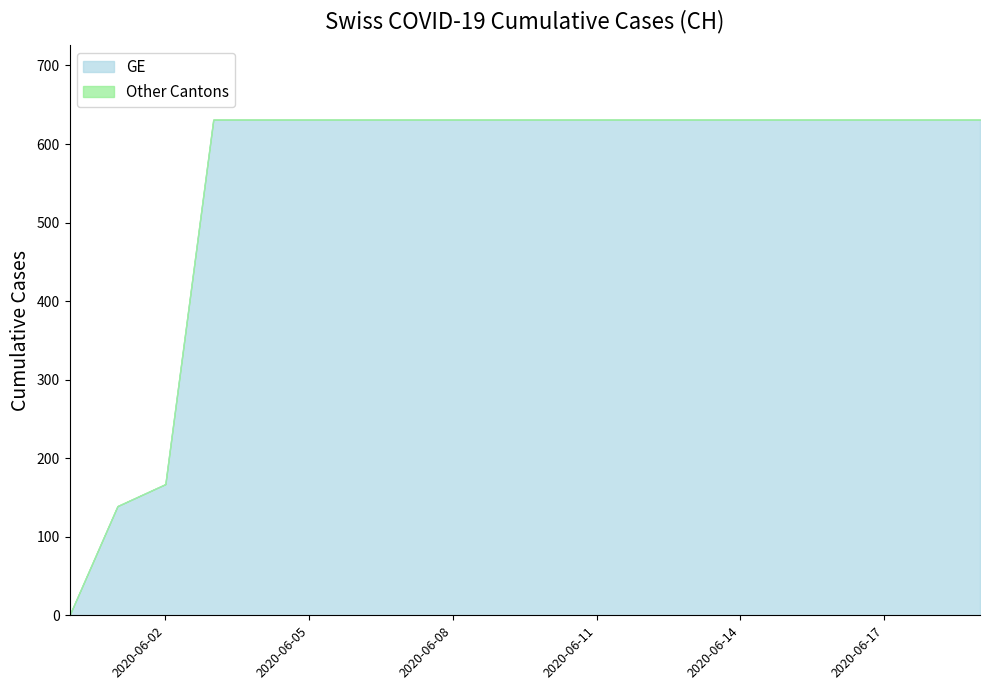

What is the average value of the CH series?

552